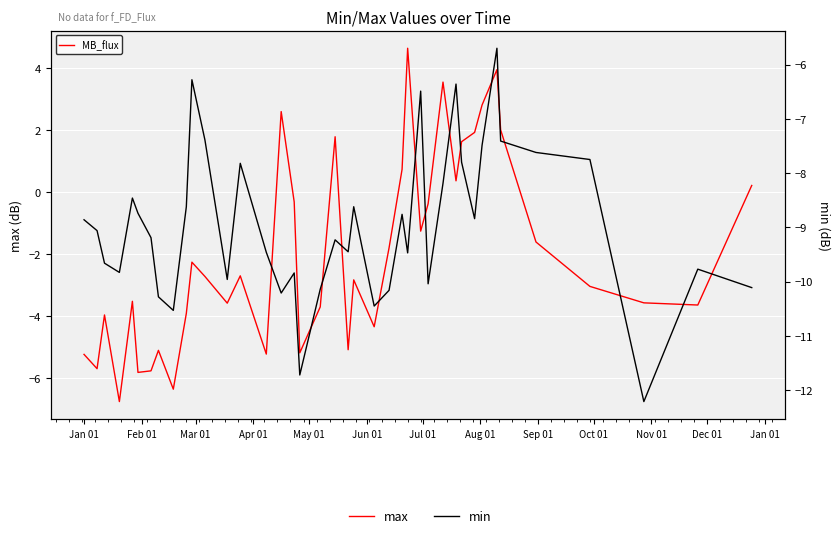

What is the sum of all min values?

-358.0